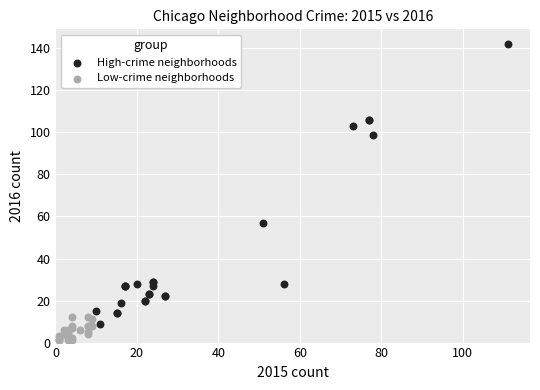

Which series reaches the maximum Y coordinate?

High-crime neighborhoods